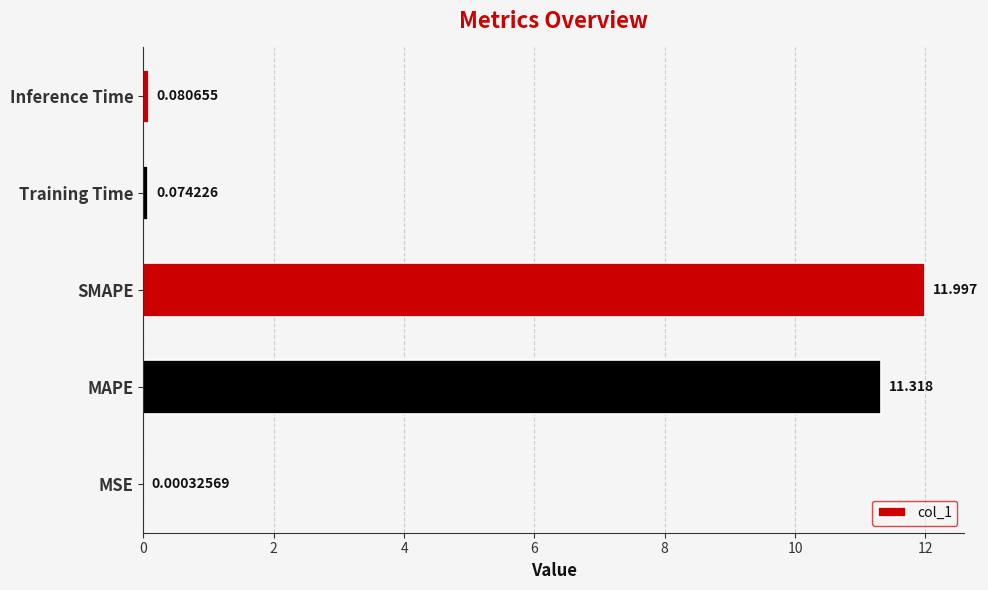

Where is the data nearest to the value 5?

Inference Time